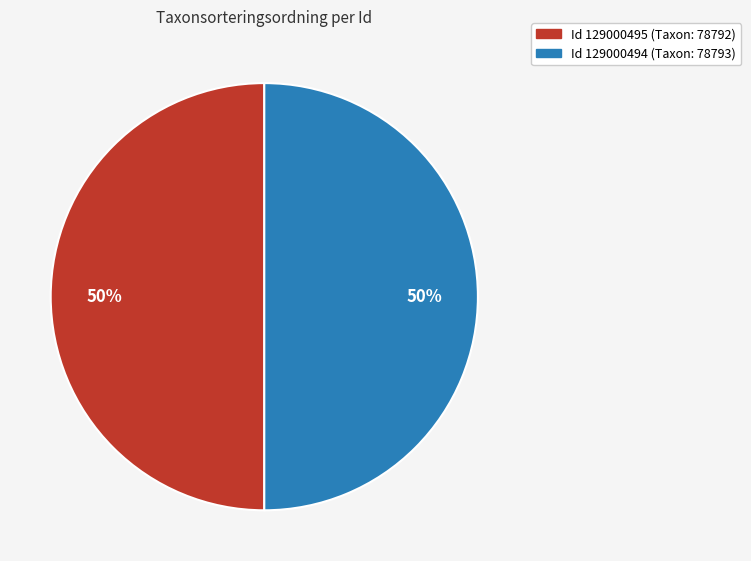

Approximately how many times larger is the value at Id 129000495 (Taxon: 78792) compared to Id 129000494 (Taxon: 78793)?

1.0